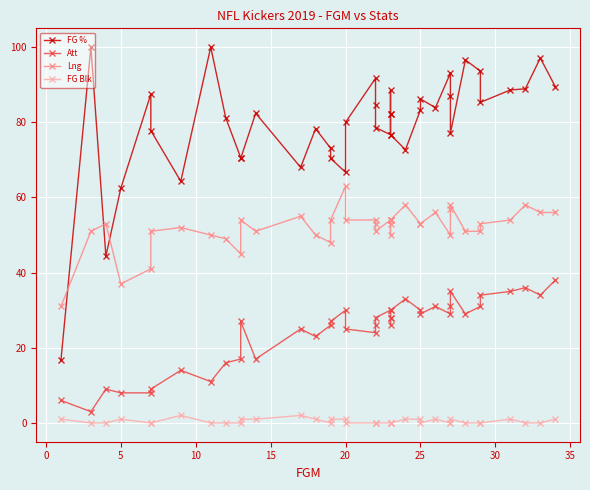

Reading left to right, transcribe all the data shown in this chart.

FG %: 16.7	100.0	44.4	62.5	87.5	77.8	64.3	100.0	81.2	70.6	70.4	82.4	68.0	78.3	73.1	70.4	66.7	80.0	91.7	84.6	78.6	76.7	82.1	82.1	88.5	76.7	72.7	83.3	86.2	83.9	93.1	87.1	77.1	96.6	93.6	85.3	88.6	88.9	97.1	89.5
Att: 6.0	3.0	9.0	8.0	8.0	9.0	14.0	11.0	16.0	17.0	27.0	17.0	25.0	23.0	26.0	27.0	30.0	25.0	24.0	26.0	28.0	30.0	28.0	28.0	26.0	30.0	33.0	30.0	29.0	31.0	29.0	31.0	35.0	29.0	31.0	34.0	35.0	36.0	34.0	38.0
Lng: 31.0	51.0	53.0	37.0	41.0	51.0	52.0	50.0	49.0	45.0	54.0	51.0	55.0	50.0	48.0	54.0	63.0	54.0	54.0	53.0	51.0	54.0	54.0	53.0	50.0	54.0	58.0	53.0	53.0	56.0	50.0	57.0	58.0	51.0	51.0	53.0	54.0	58.0	56.0	56.0
FG Blk: 1.0	0.0	0.0	1.0	0.0	0.0	2.0	0.0	0.0	0.0	1.0	1.0	2.0	1.0	0.0	1.0	1.0	0.0	0.0	0.0	0.0	0.0	0.0	0.0	0.0	0.0	1.0	1.0	0.0	1.0	0.0	0.0	1.0	0.0	0.0	0.0	1.0	0.0	0.0	1.0